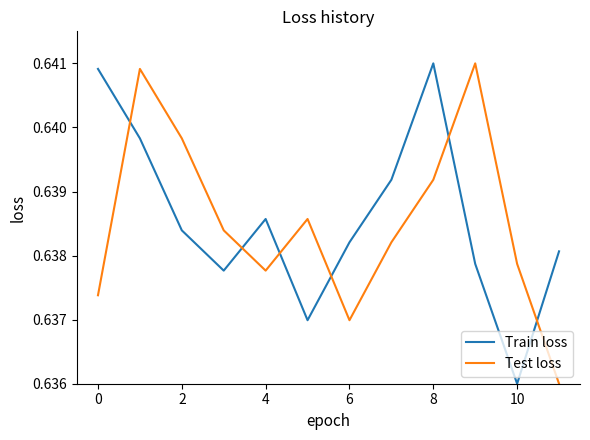

How many times do Train loss and Test loss cross each other?

6